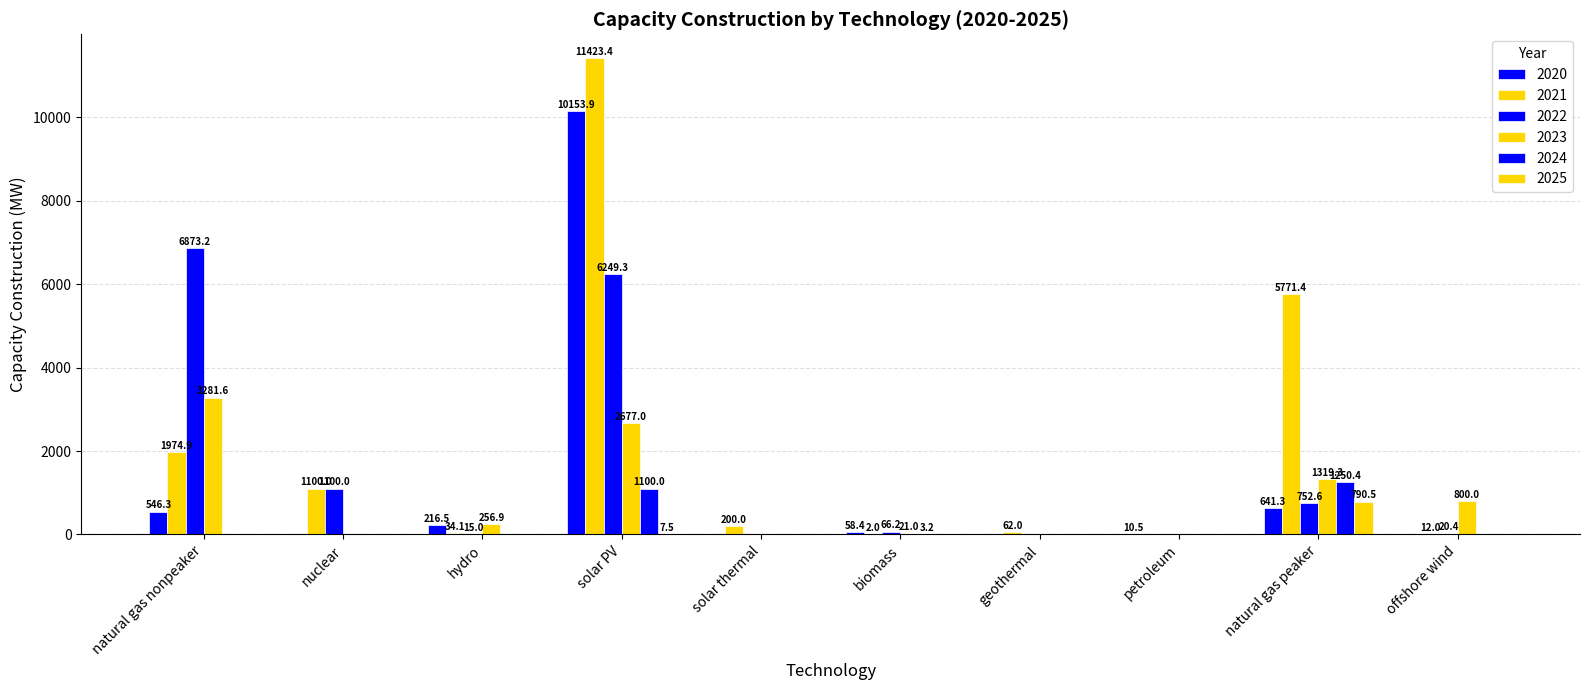

Which series has the largest total across all categories?

2021